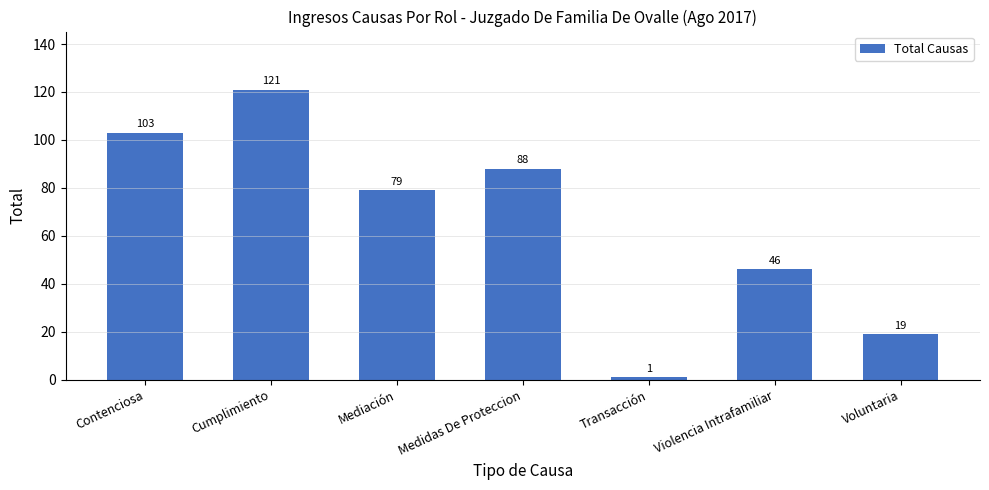

What is the approximate value at Mediación, to the nearest 10?

80